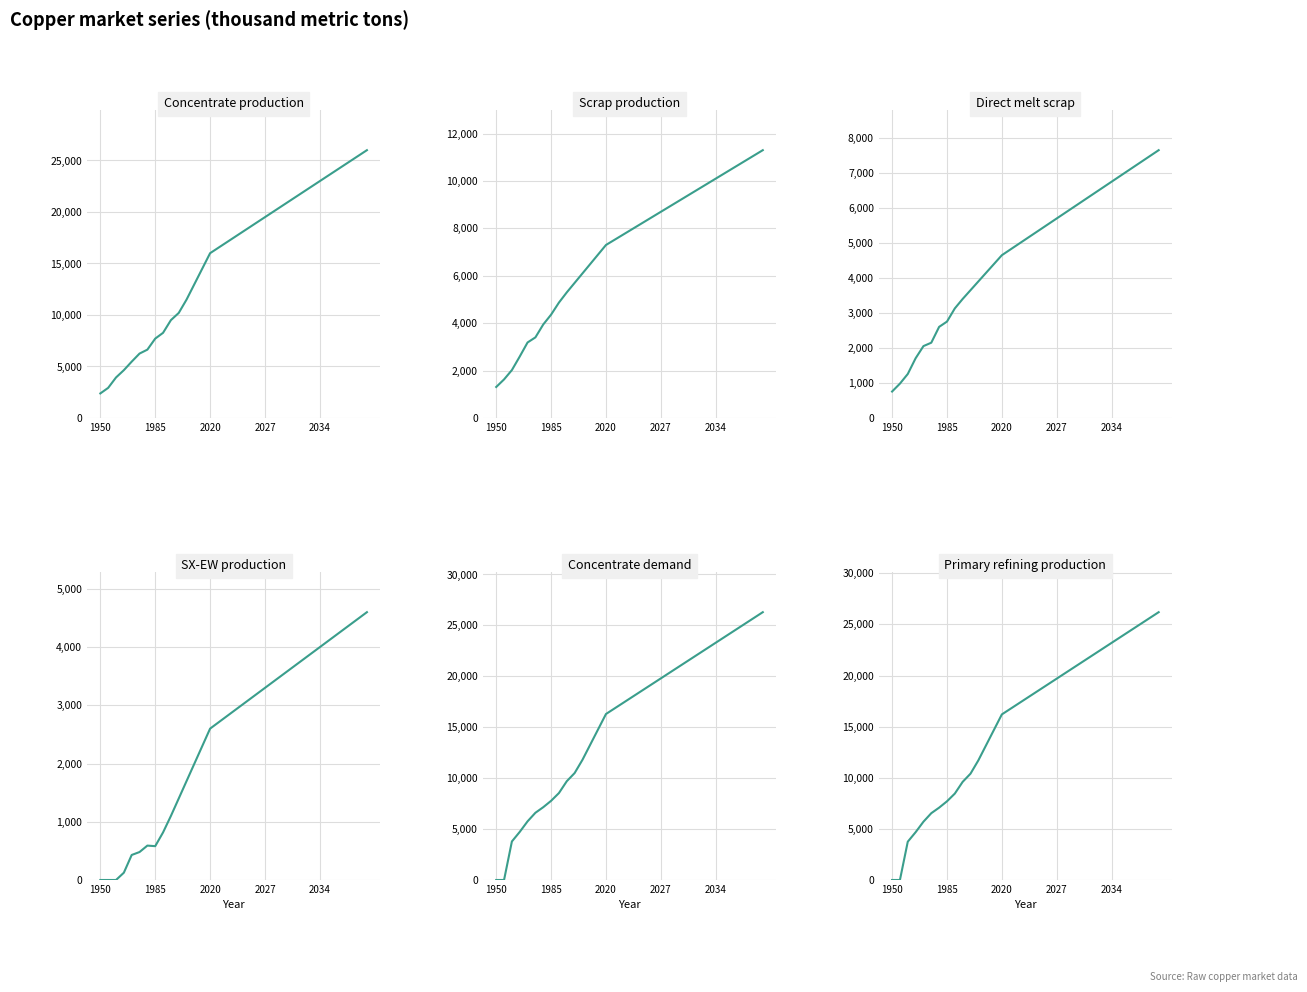

What is the spread (max minus min) of values at 24?

17700.0